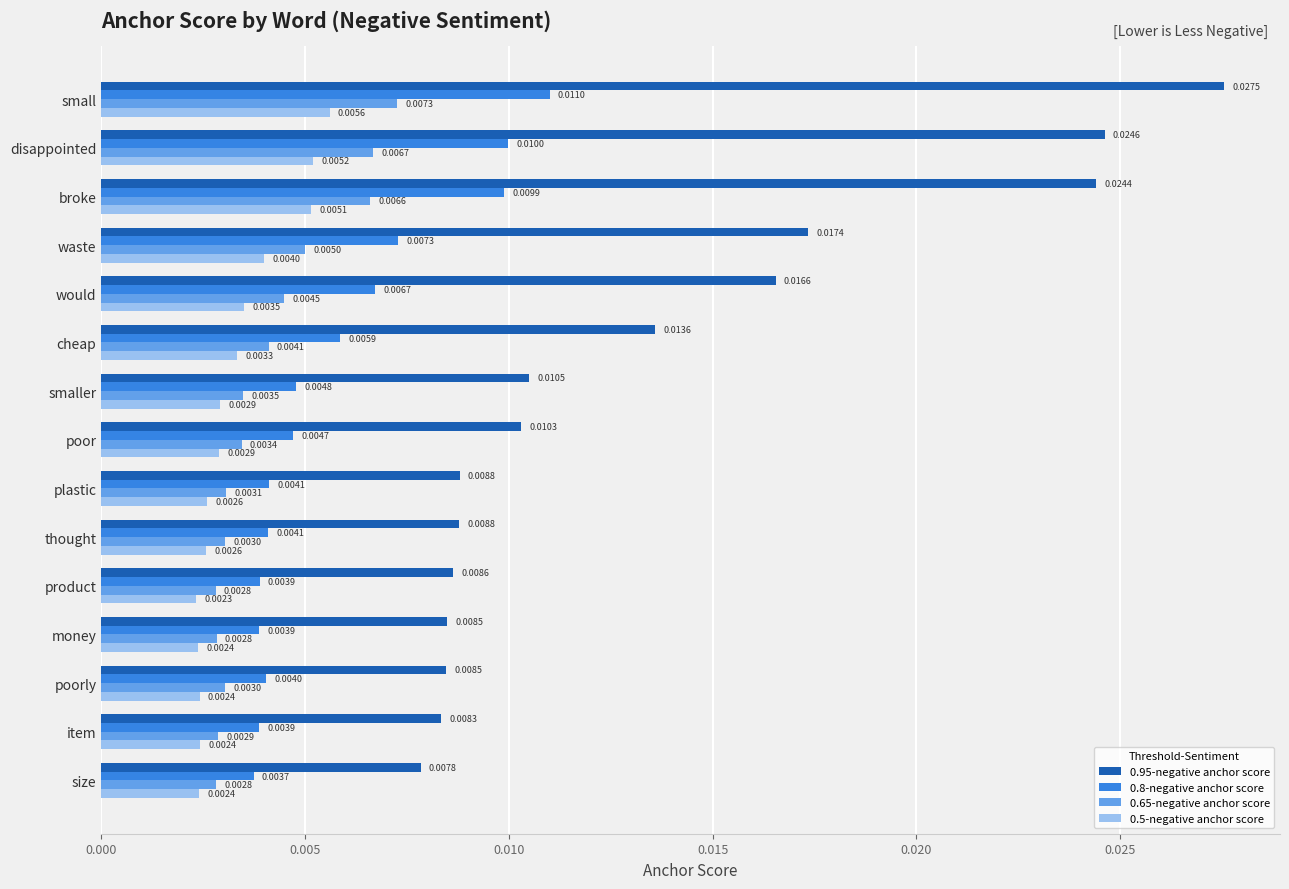

What are all the series names shown in the legend?

0.95-negative anchor score, 0.8-negative anchor score, 0.65-negative anchor score, 0.5-negative anchor score